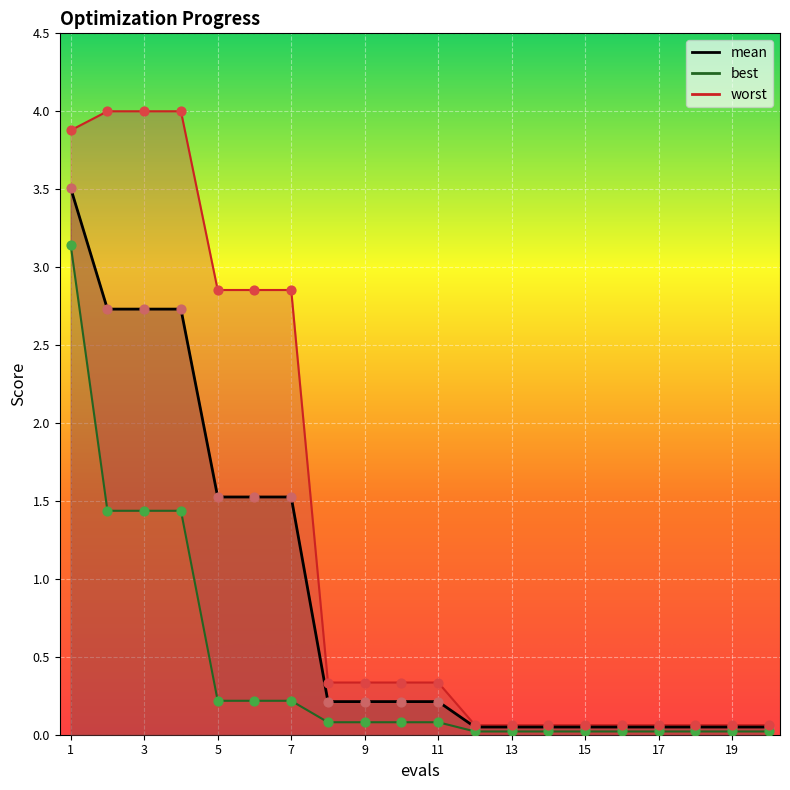

Which series has the largest total across all categories?

worst